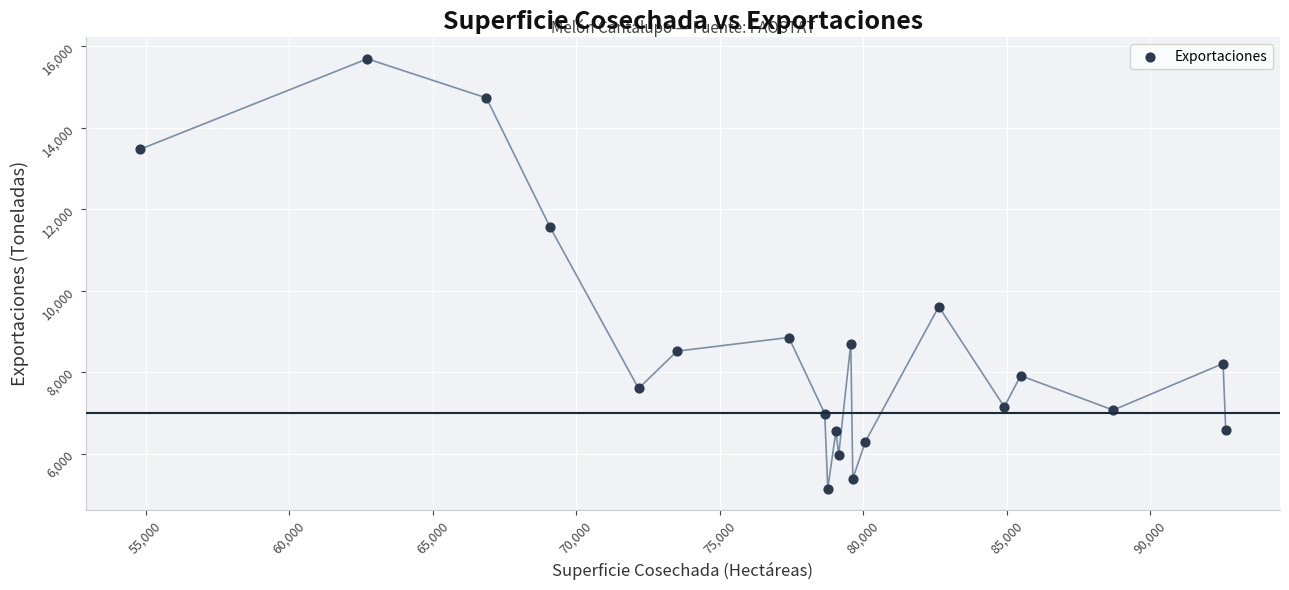

What Y value in the scatter plot is closest to 10416?

9612.0